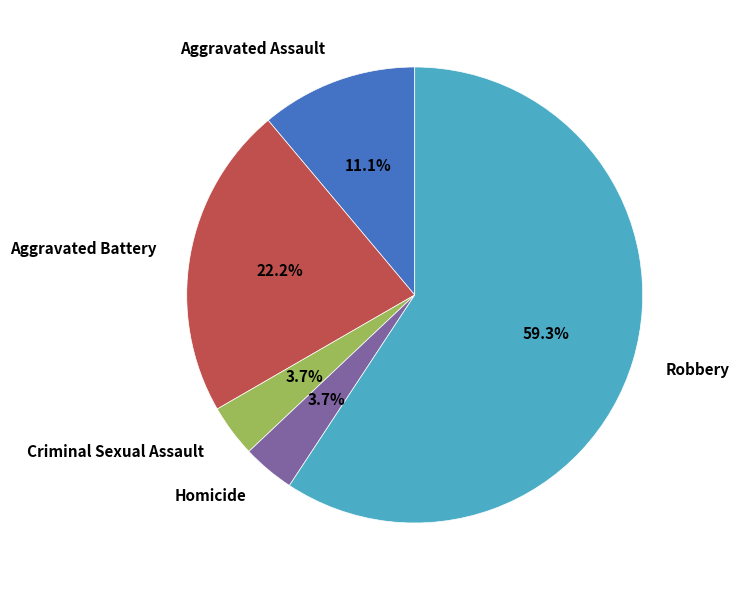

What portion of the pie excludes Aggravated Assault?

88.9%